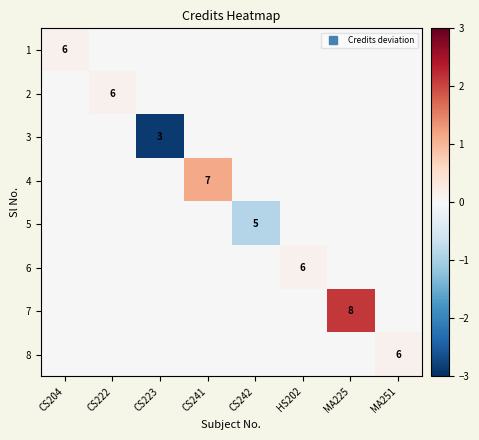

Rank the series by their maximum value, from highest to lowest.

7, 4, 1, 2, 6, 8, 3, 5